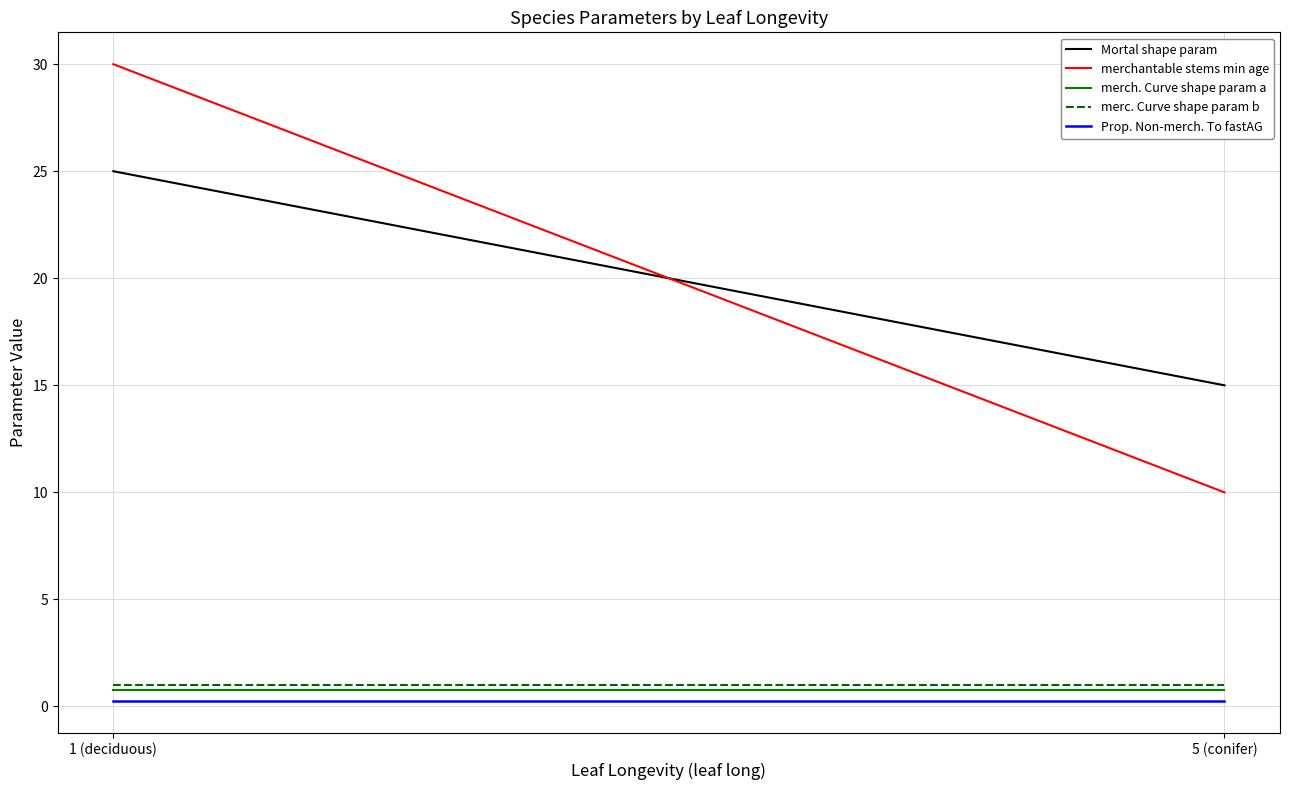

What is the average value of the Prop. Non-merch. To fastAG series?

0.2